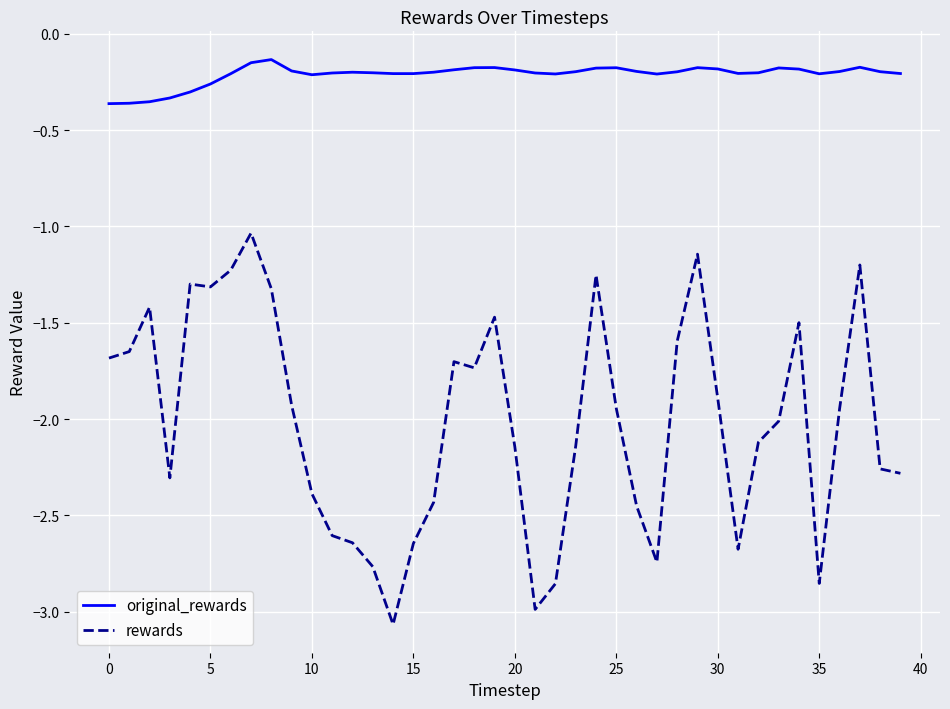

What is the difference between the second highest and minimum values in the original_rewards series?

0.2